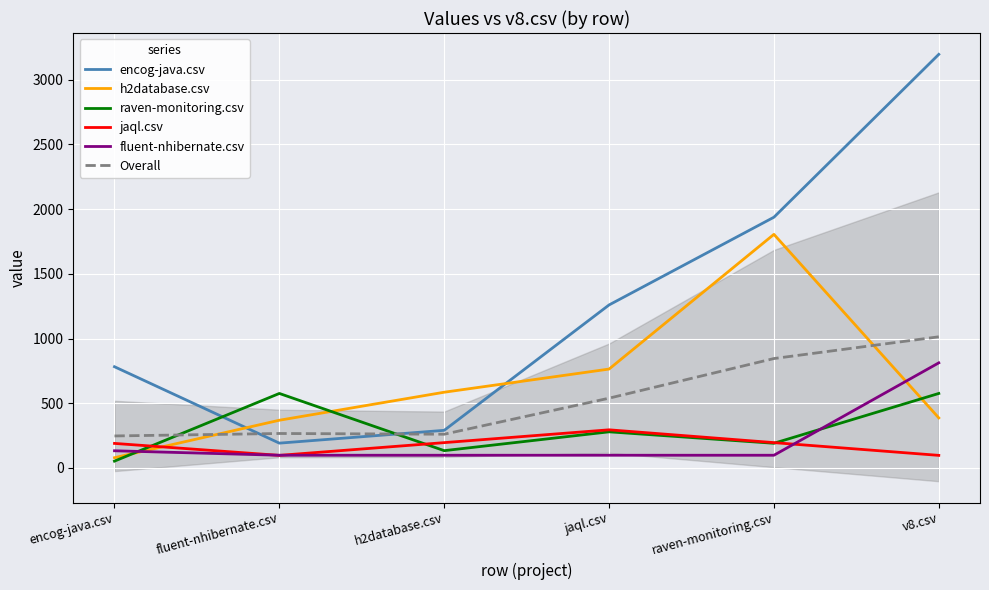

Between jaql.csv and raven-monitoring.csv, which series saw the biggest shift?

h2database.csv